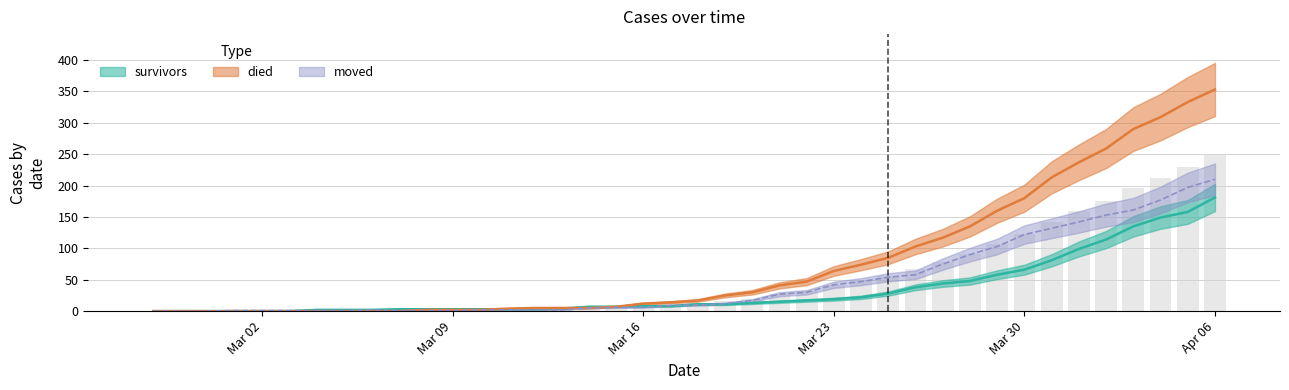

The survivors series shows 17 at 2020-03-22. True or false?

True